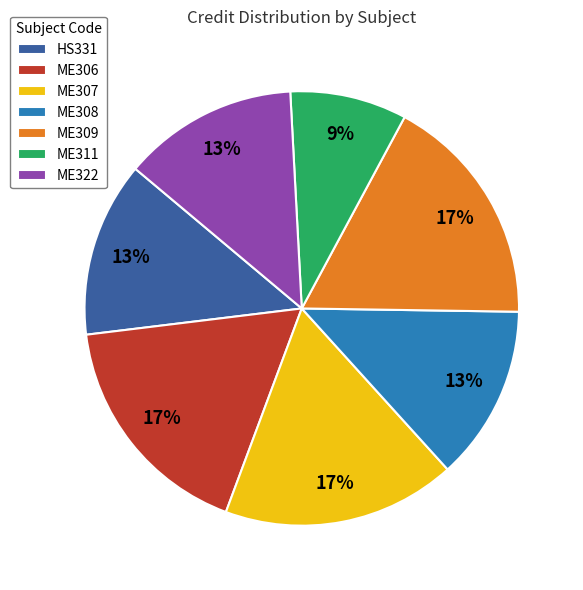

Does ME311 represent more than half of the total?

No